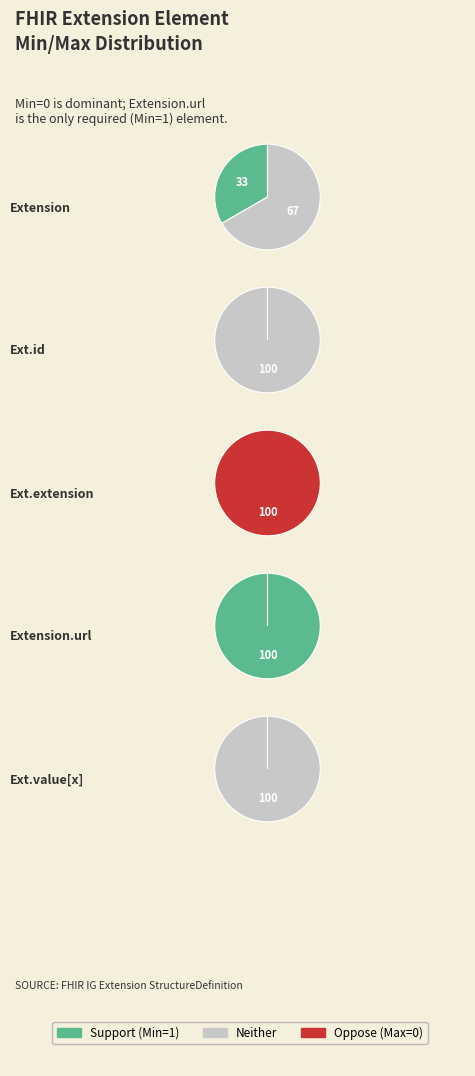

Which series changed the most between 0 and 3?

Support